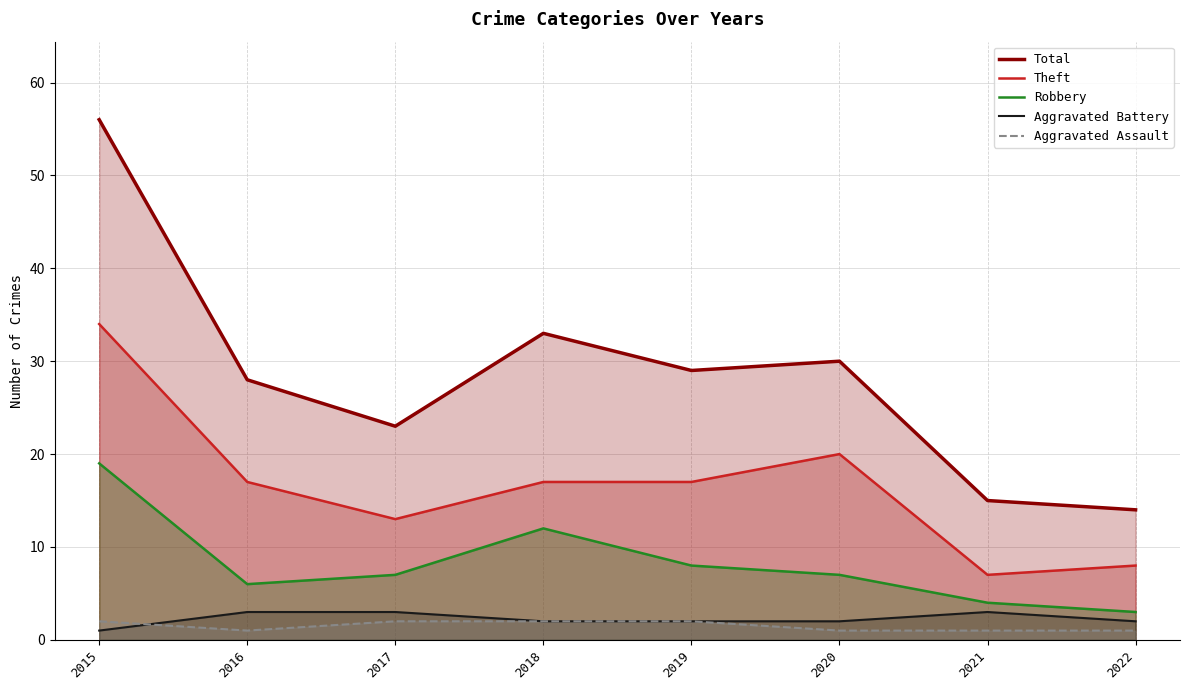

Is it true that Robbery equals 21 at 2018?

False